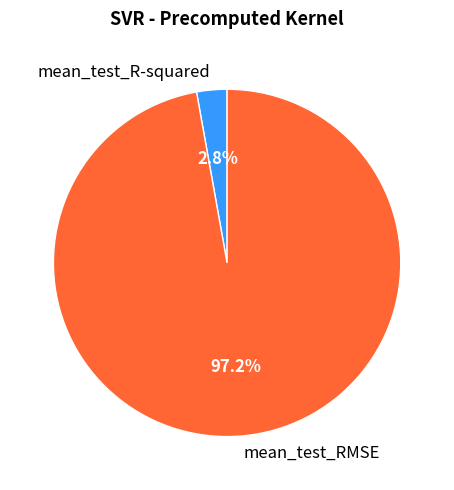

How many segments does this pie chart have?

2